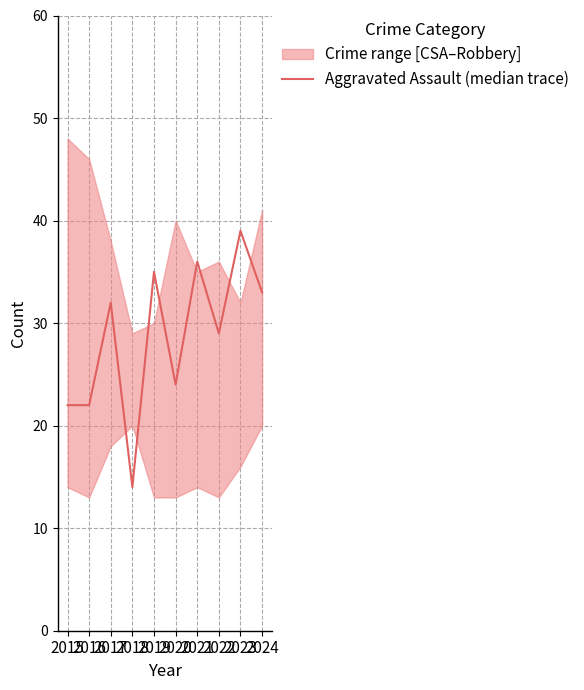

The value at 2019 is 35. True or false?

True